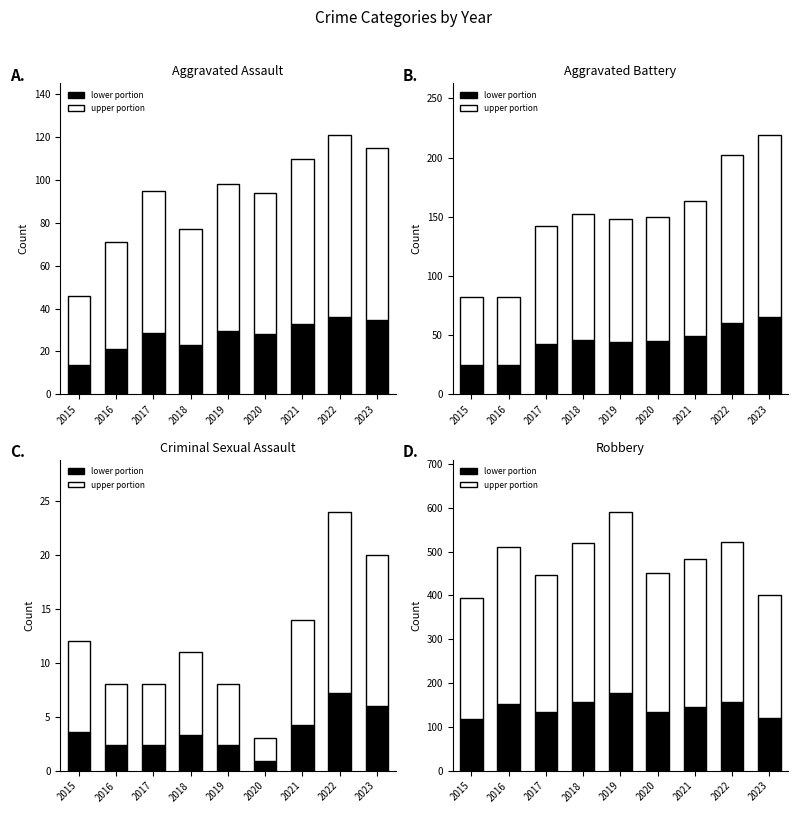

At which label is Robbery closest to 345?

2021